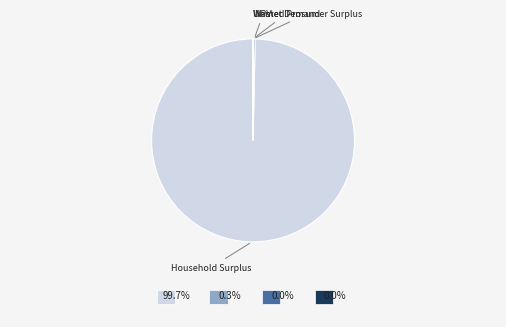

Does NPV represent more than half of the total?

No